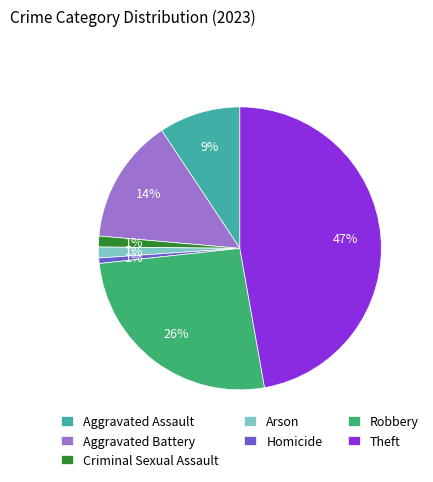

Is Robbery the majority of the pie?

No